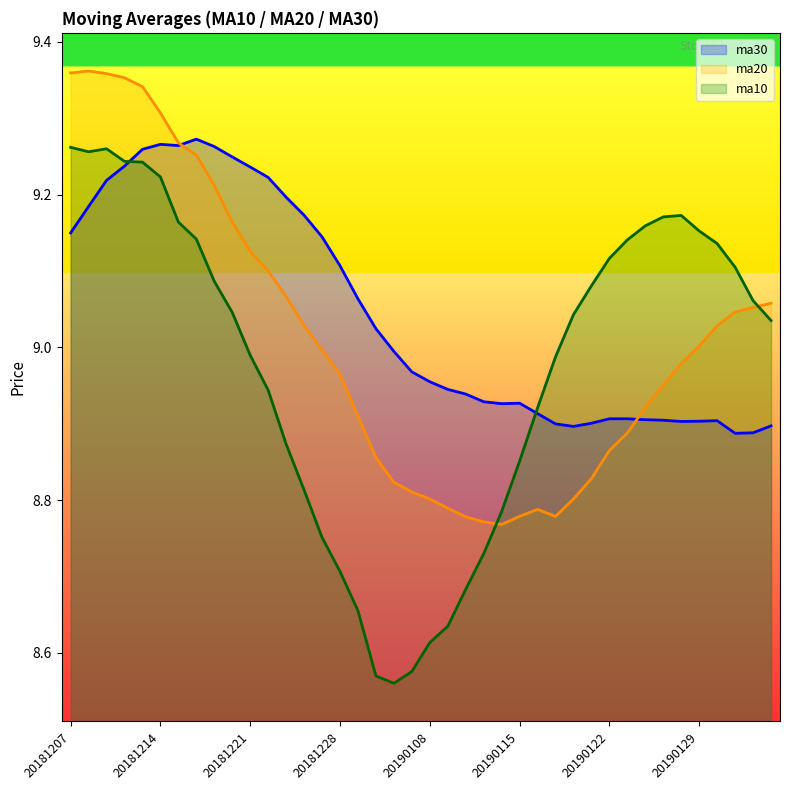

True or false: ma10 has a value of 3.8 at 20190131.

False